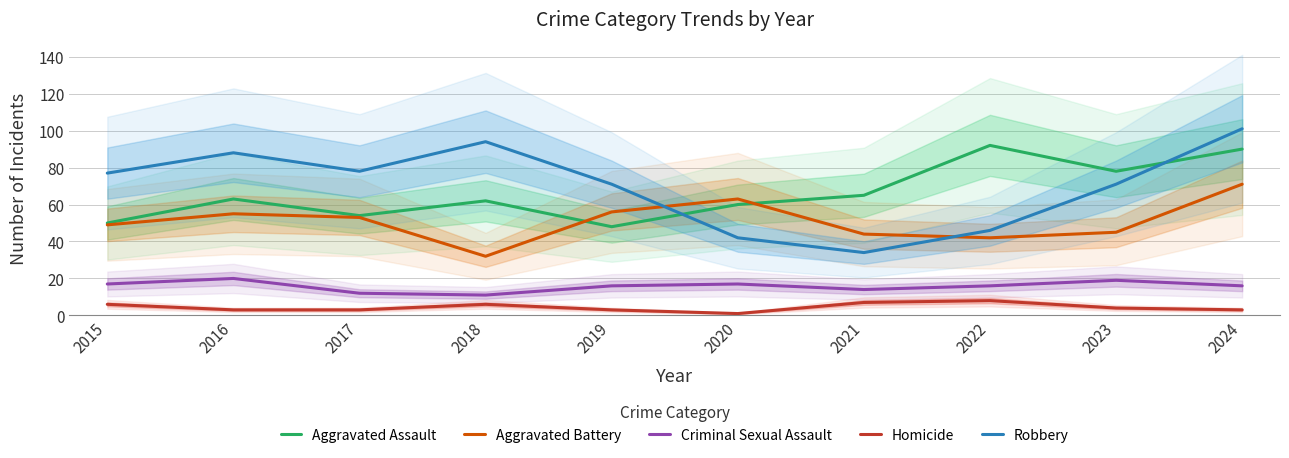

The Criminal Sexual Assault series shows 16 at 2024. True or false?

True